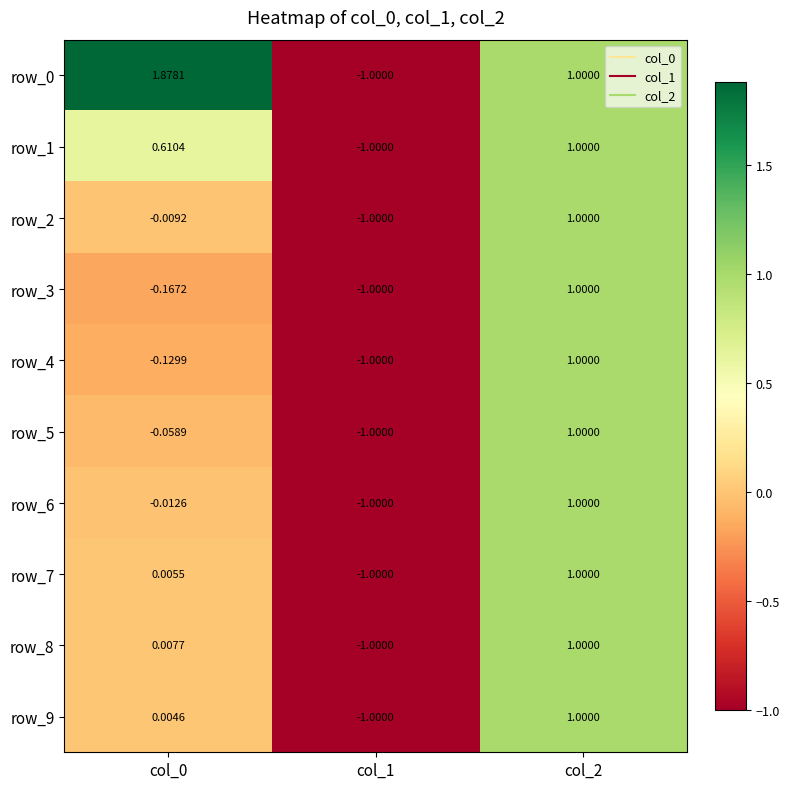

Is the value of row_1 at col_1 greater than the value of row_9 at col_0?

No